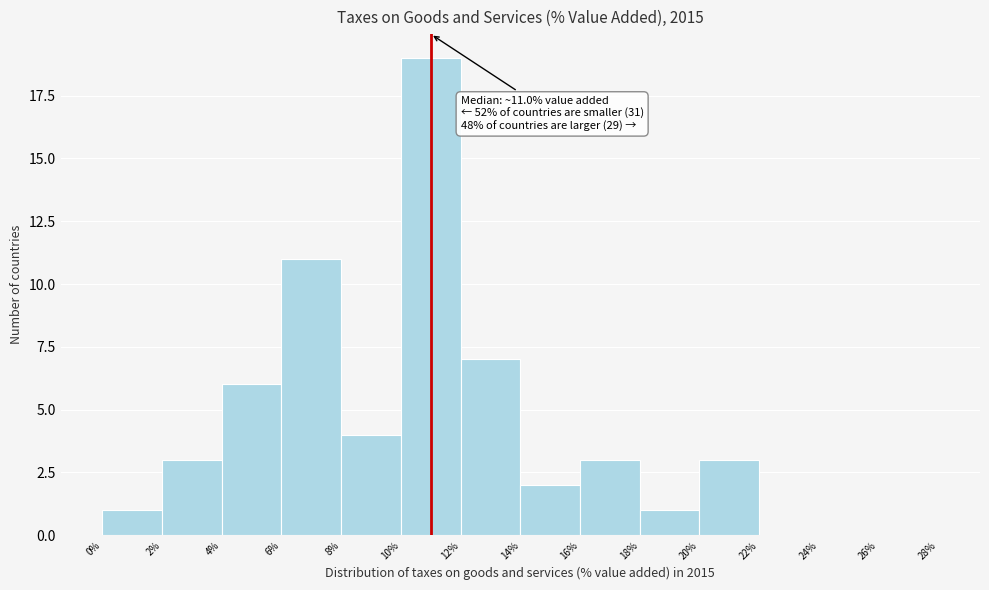

Which range on the x-axis has the tallest bar?

10% to 12%